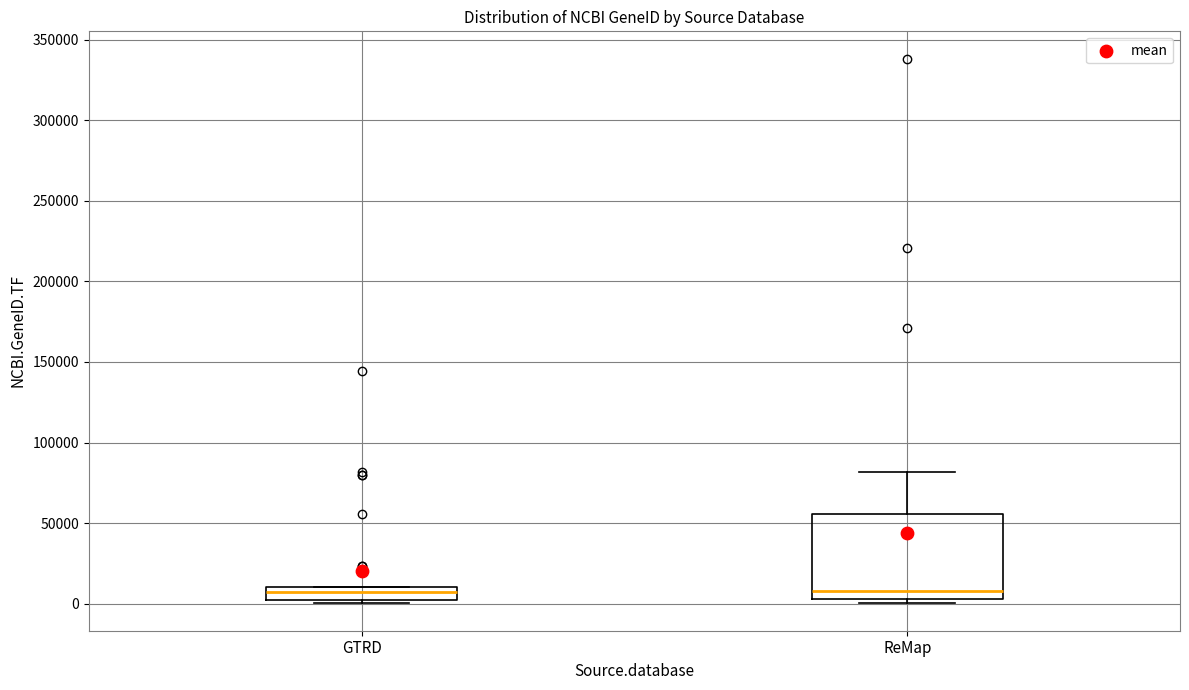

Where is the lower edge of the box for ReMap on the y-axis? The values are not printed on the chart, so give them approximately, as read against the axis.

5000